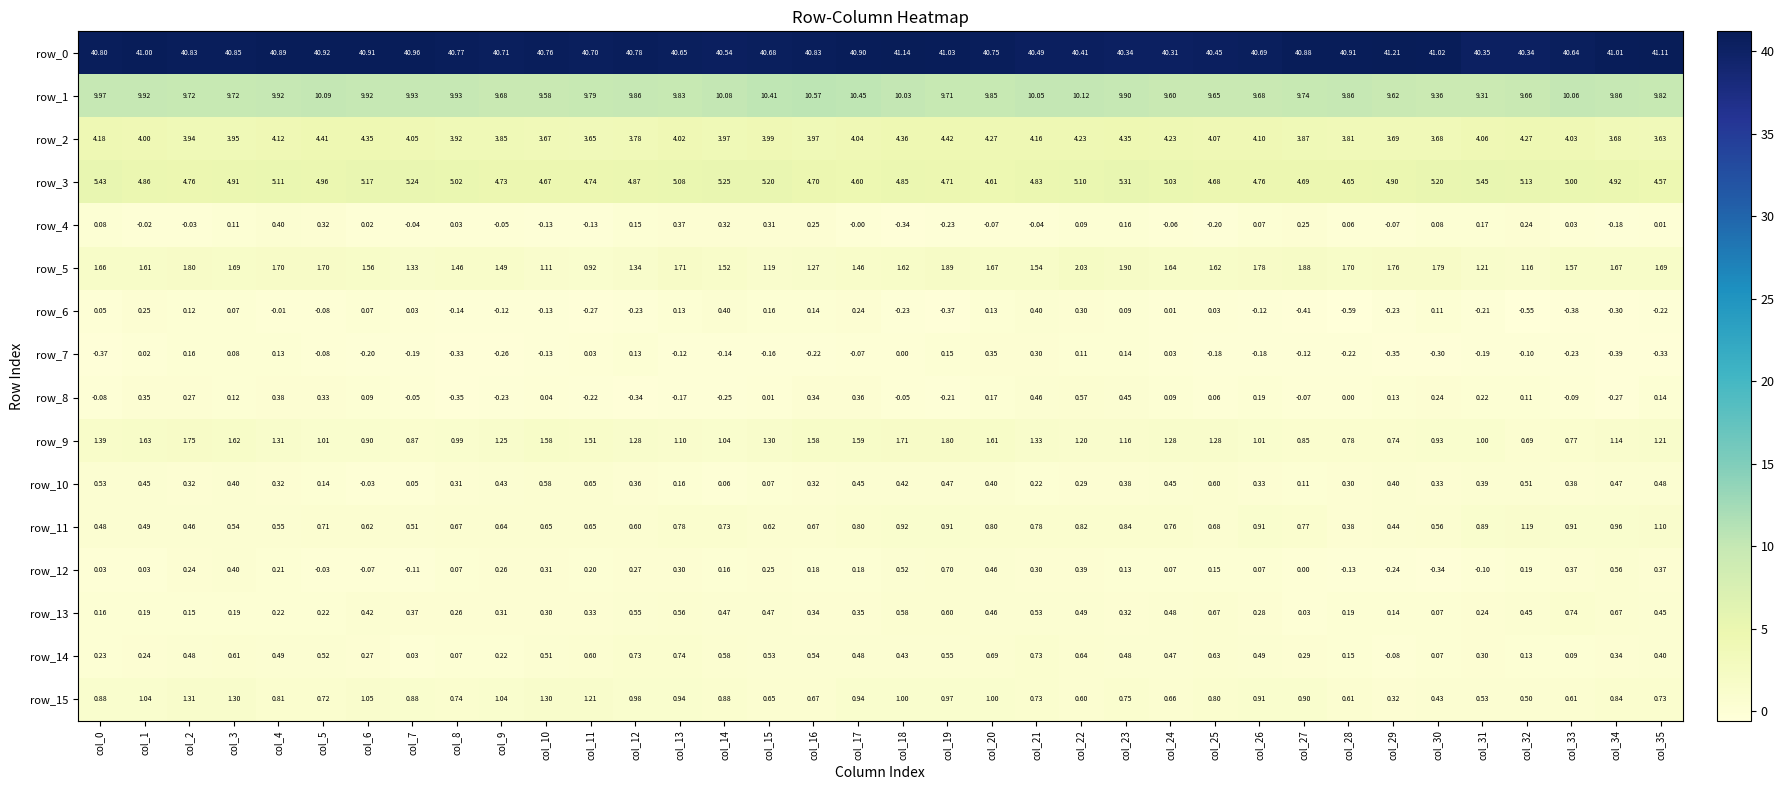

True or false: row_14 has a value of 0.5 at col_23.

True